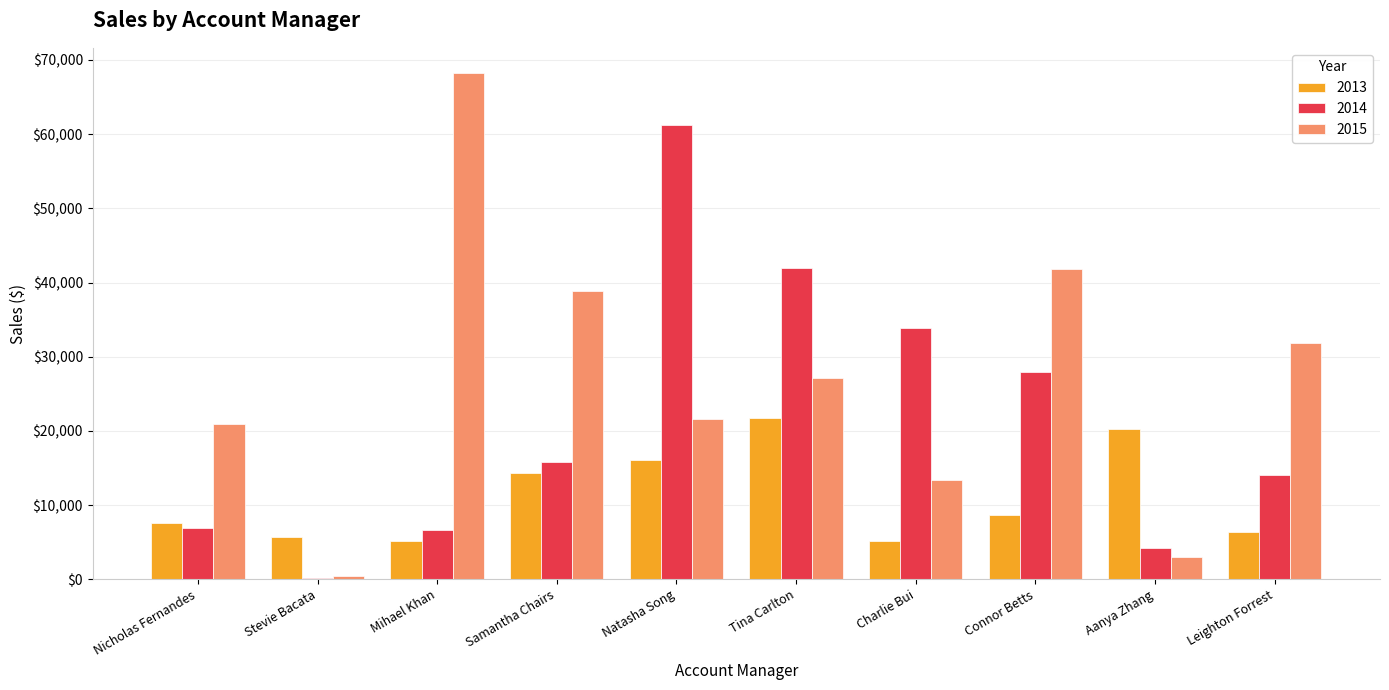

Which series has the largest total across all categories?

2015